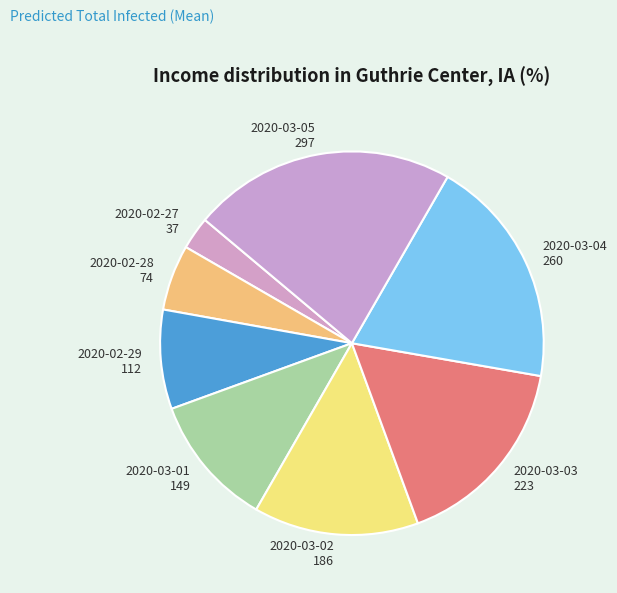

What is the smallest slice in the pie chart?

2020-02-27